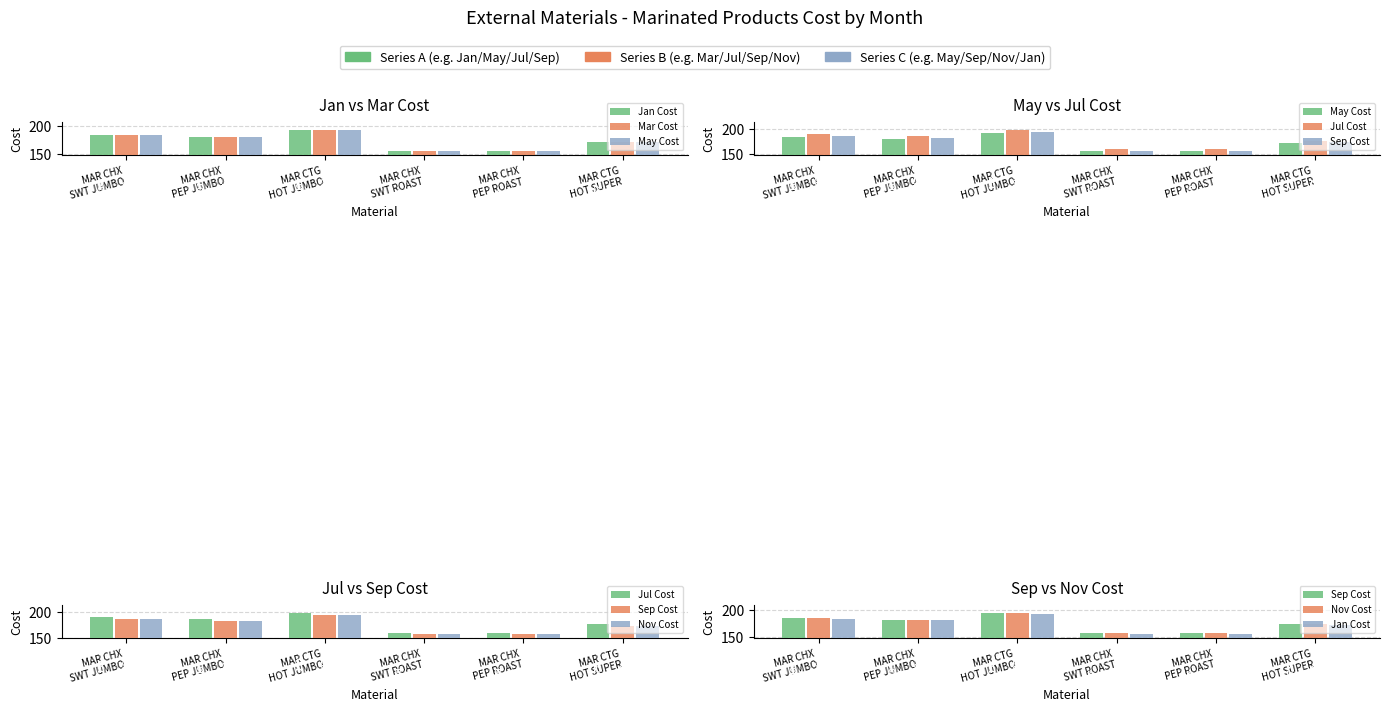

At which category is the sum across all series the highest?

MAR CTG
HOT JUMBO